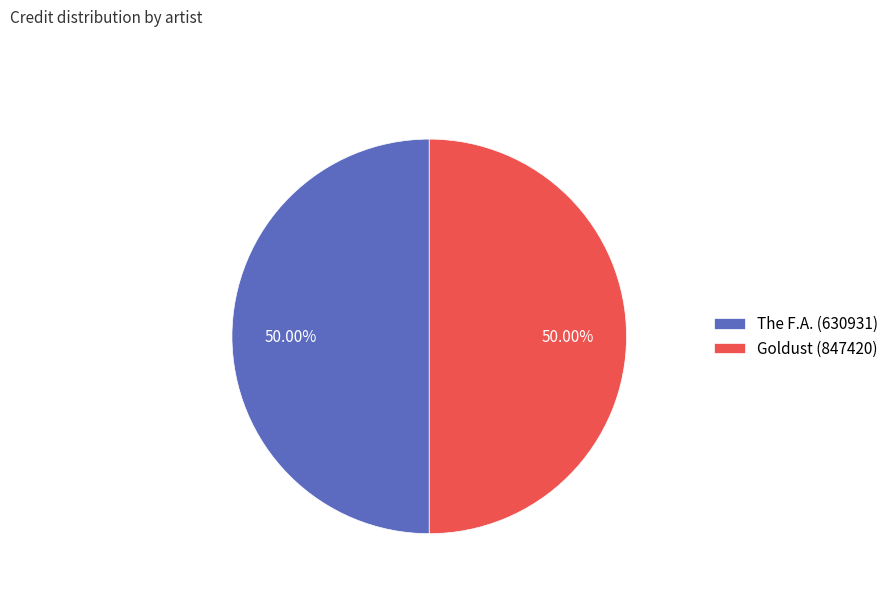

The Goldust (847420) slice represents 50% of the pie. True or false?

True